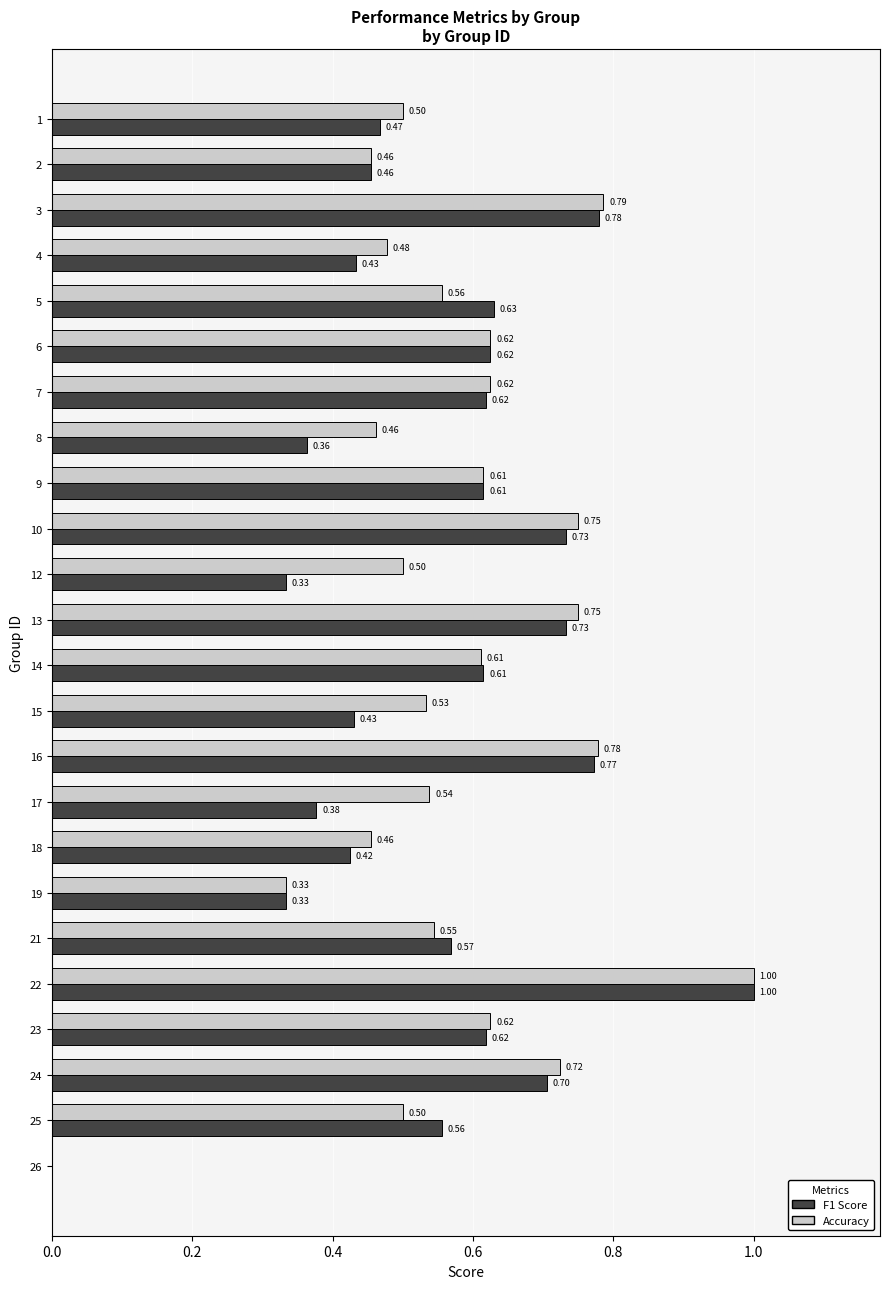

At which category is the sum across all series the highest?

22